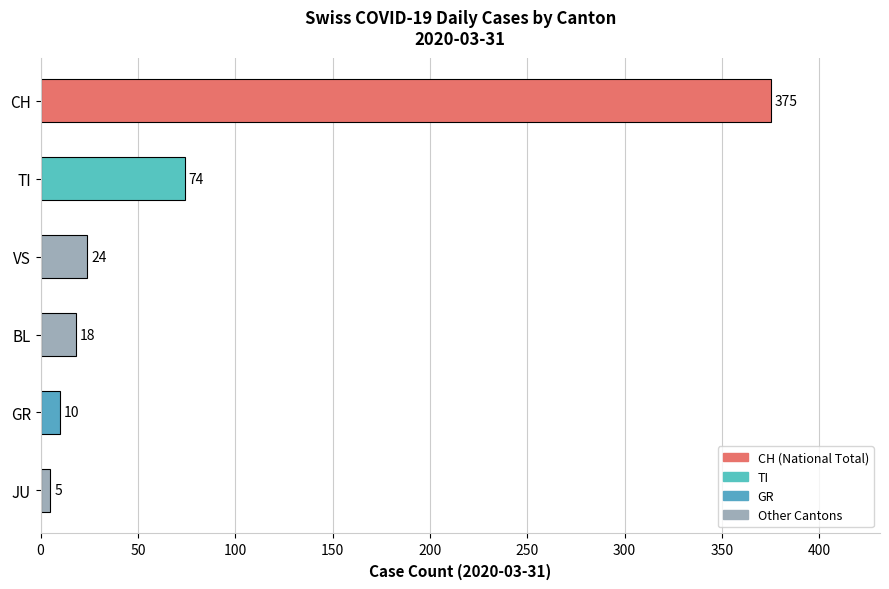

The chart shows a value of 18 at BL. True or false?

True